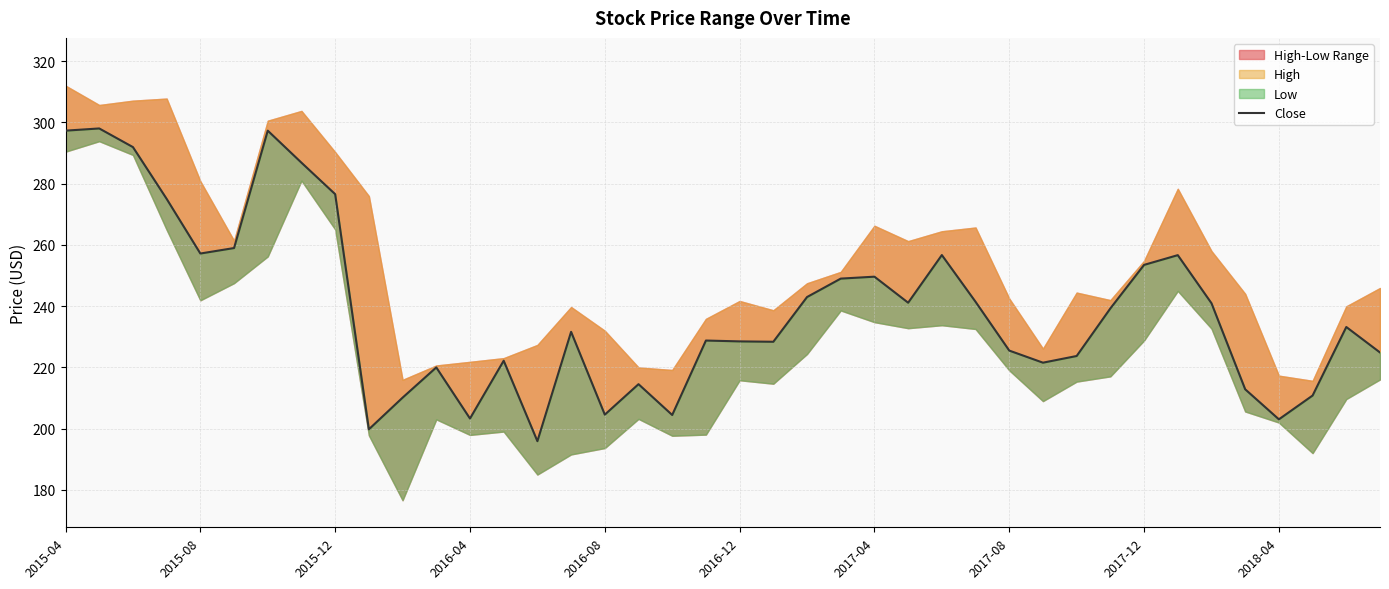

True or false: there are more than 0 points higher than both neighbors.

True